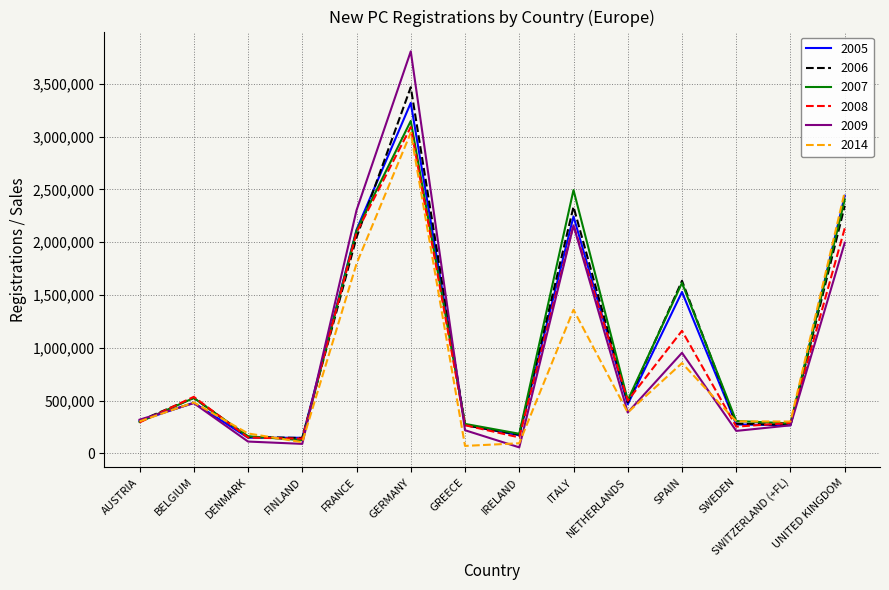

How many lines are shown in the chart?

6